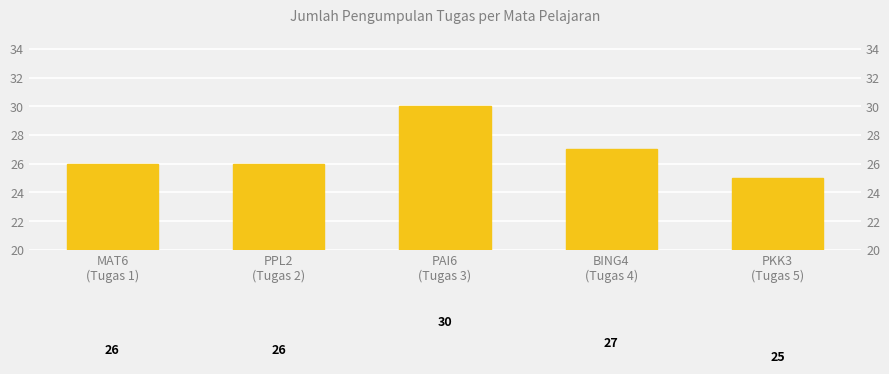

Rank the categories by value from lowest to highest.

PKK3
(Tugas 5), MAT6
(Tugas 1), PPL2
(Tugas 2), BING4
(Tugas 4), PAI6
(Tugas 3)